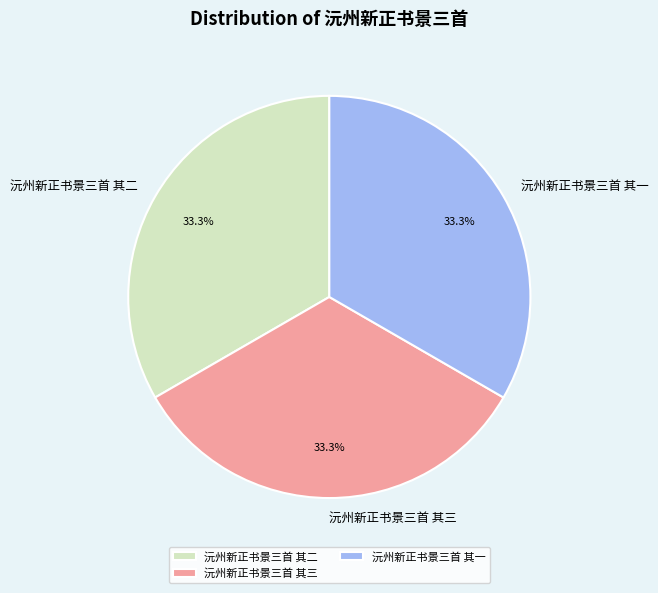

How many segments does this pie chart have?

3